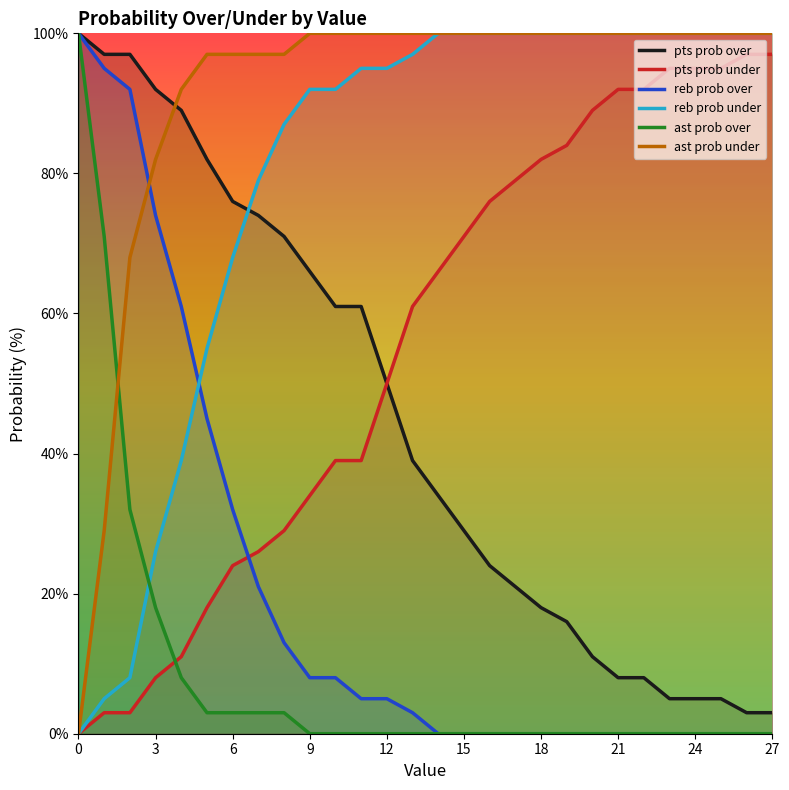

Between 15 and 12, which is larger?

12